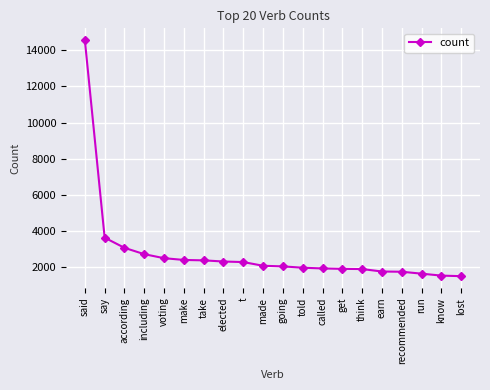

What is the difference between the second highest and second lowest values?

2103